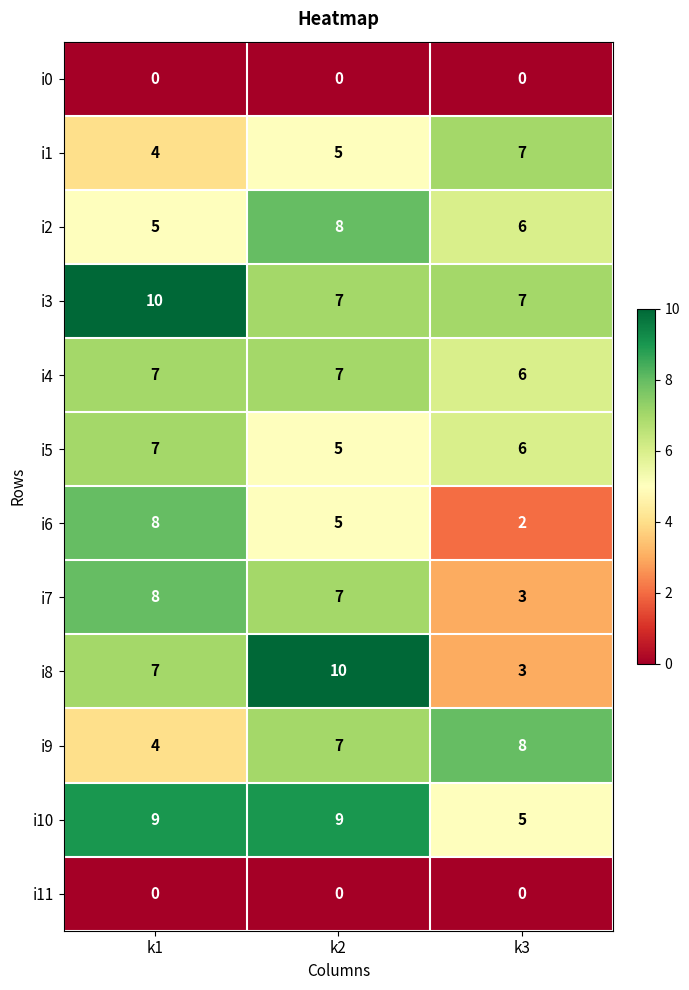

What is the maximum value shown in the chart?

10